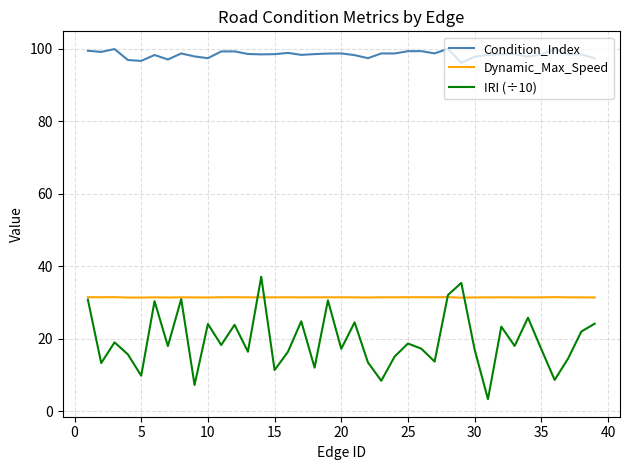

Rank the series by their maximum value, from highest to lowest.

Condition_Index, IRI (÷10), Dynamic_Max_Speed